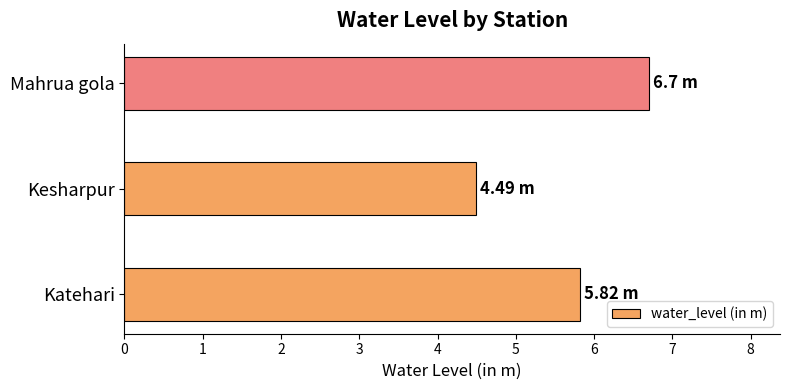

Where is the data nearest to the value 5?

Kesharpur